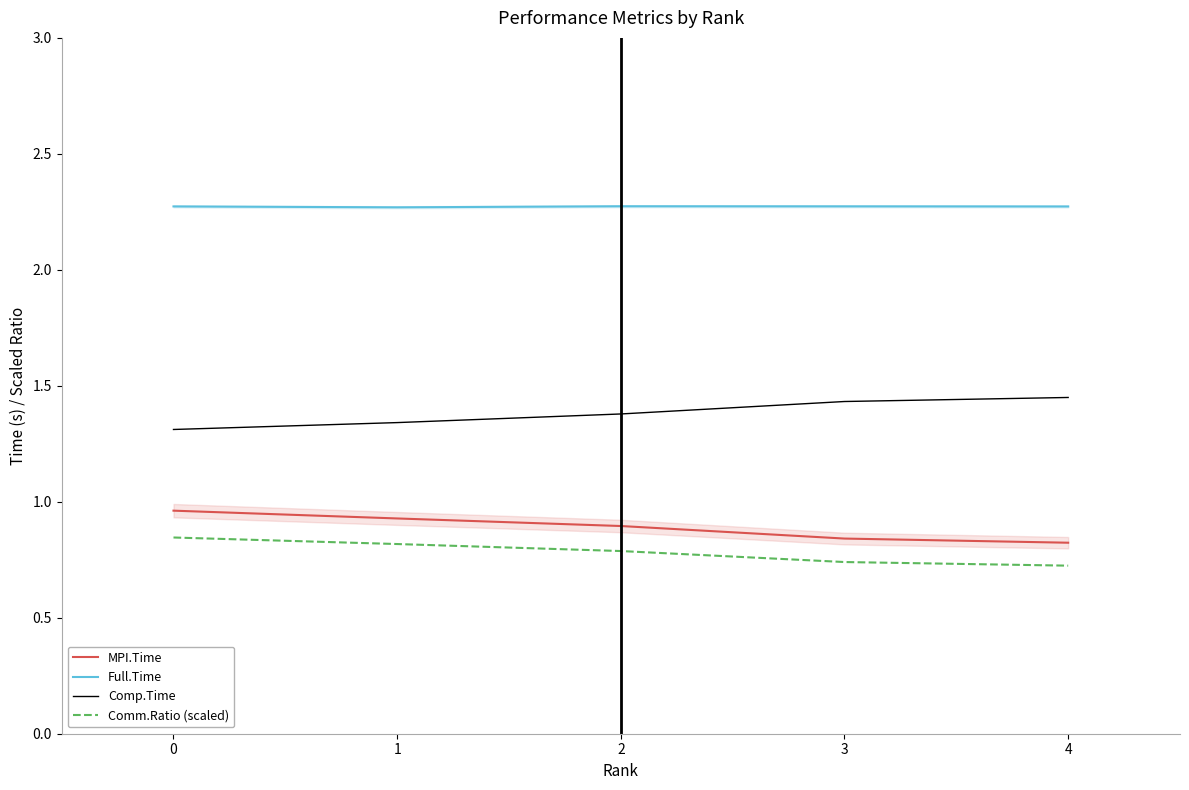

True or false: Comp.Time and Comm.Ratio (scaled) intersect in this chart.

False